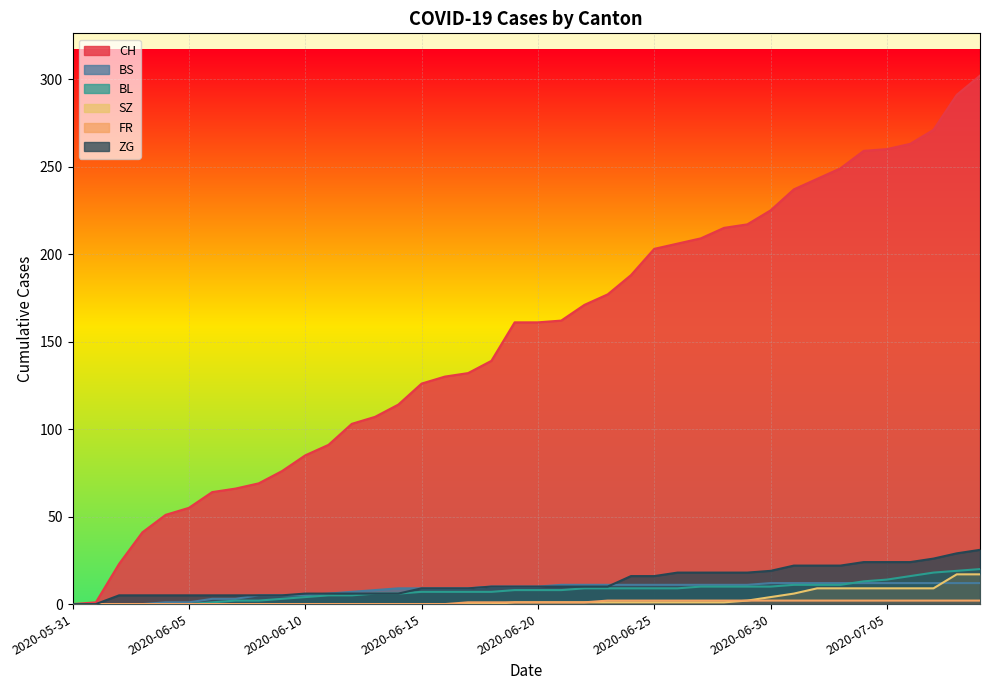

True or false: ZG and BL intersect in this chart.

False